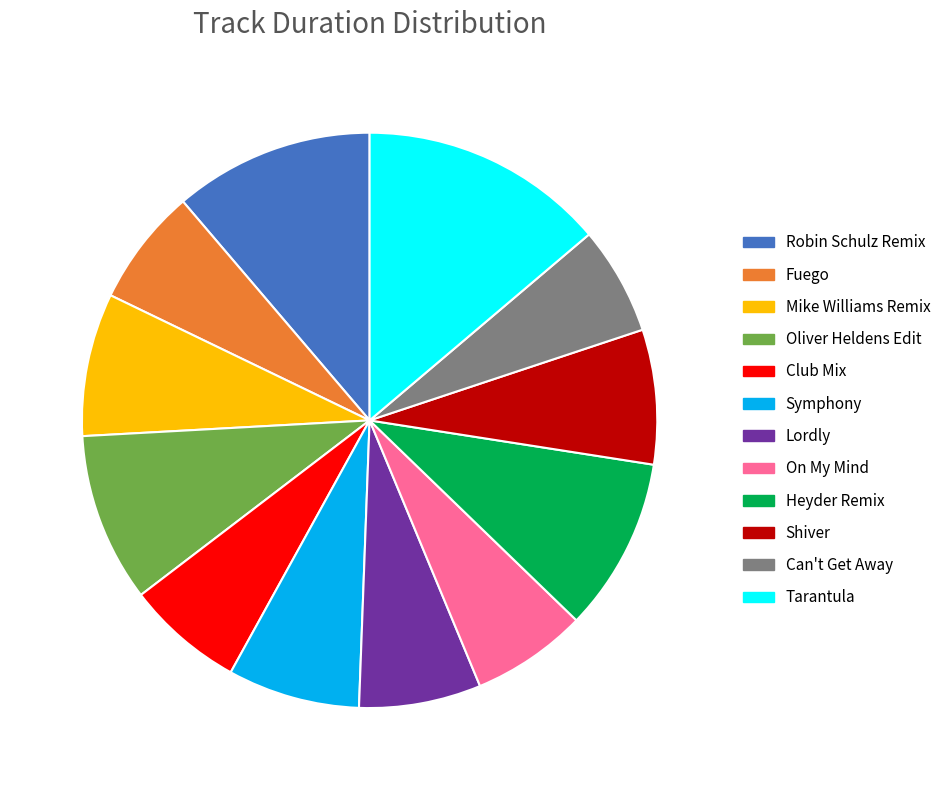

Is there any slice that represents more than half of the pie?

No